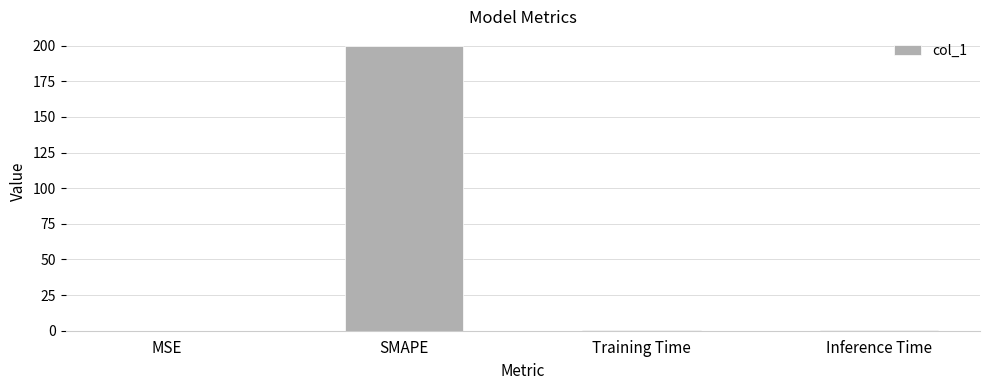

What is the sum of all values?

200.4